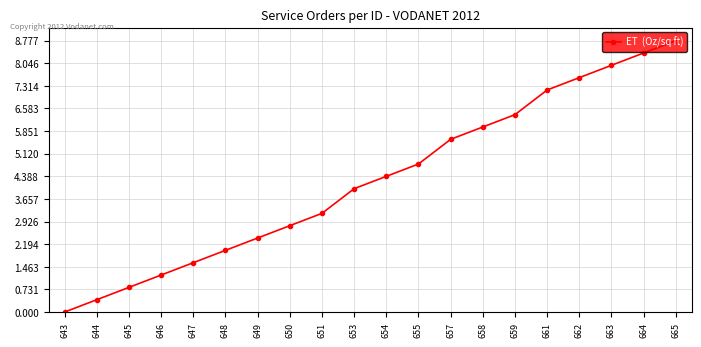

The chart shows a value of 1.3 at 655. True or false?

False